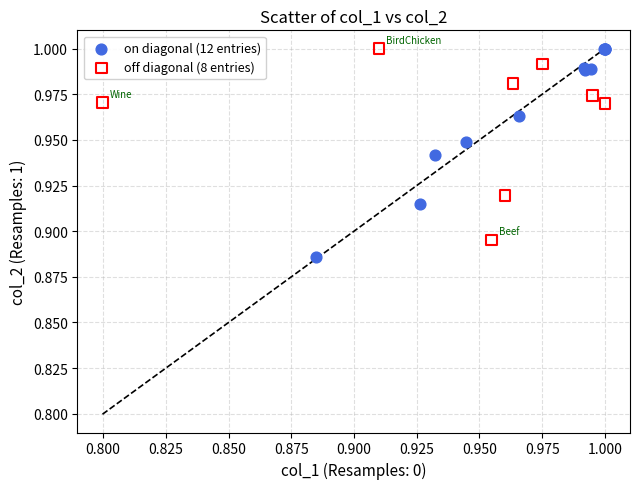

Which series has the widest spread of Y values?

on diagonal (12 entries)